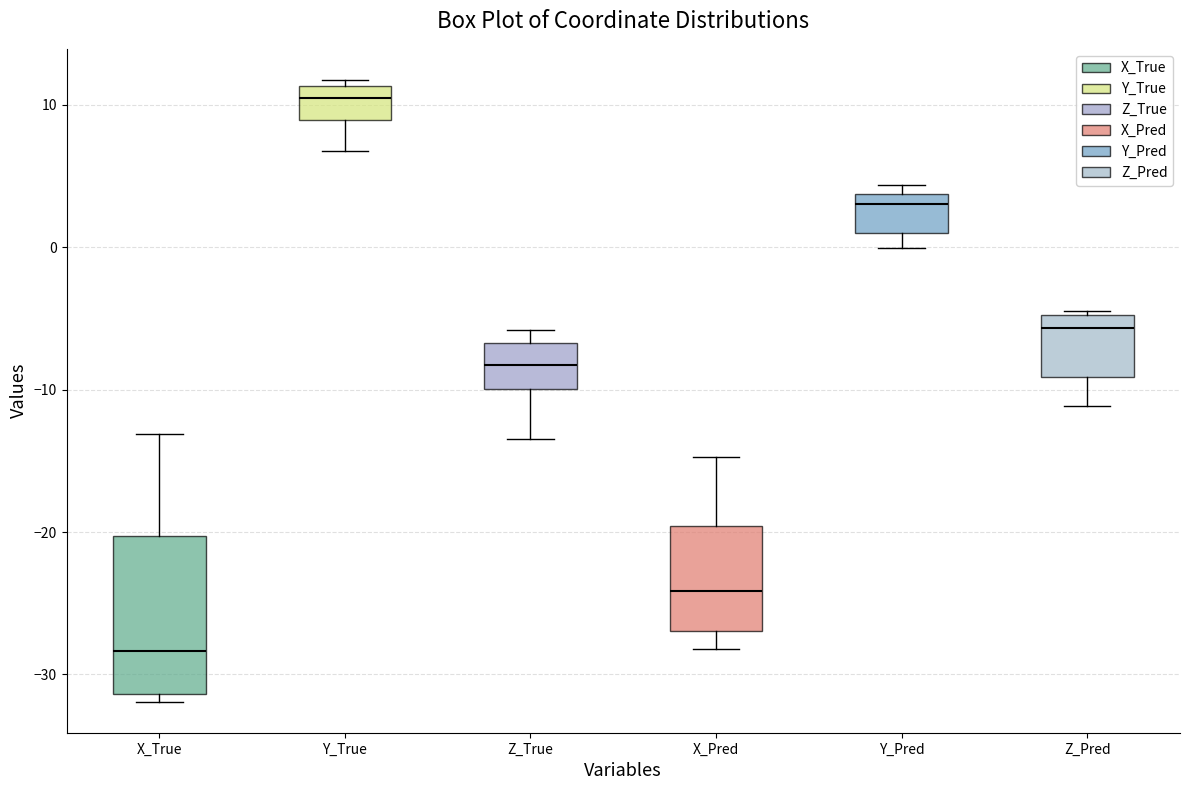

Reading left to right, read every box against the y-axis: the position of its median line, the range the box covers, and the ends of its whiskers. The values are not printed on the chart, so give them approximately, as read against the axis.

X_True: median -28, box -31 to -20, whiskers -32 to -13
Y_True: median 10, box 9 to 11, whiskers 7 to 12
Z_True: median -8, box -10 to -7, whiskers -13 to -6
X_Pred: median -24, box -27 to -20, whiskers -28 to -15
Y_Pred: median 3, box 1 to 4, whiskers 0 to 4 (just above the box's upper edge)
Z_Pred: median -6, box -9 to -5, whiskers -11 to -4